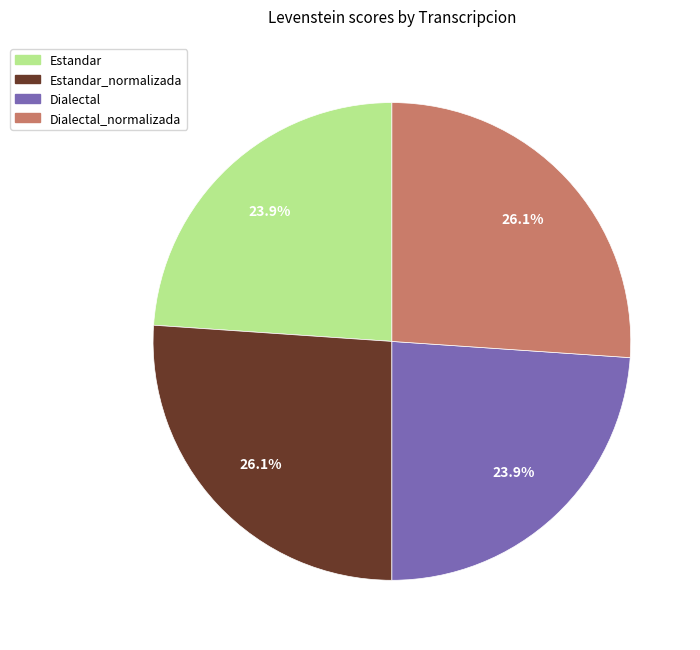

Is there any slice that represents more than half of the pie?

No